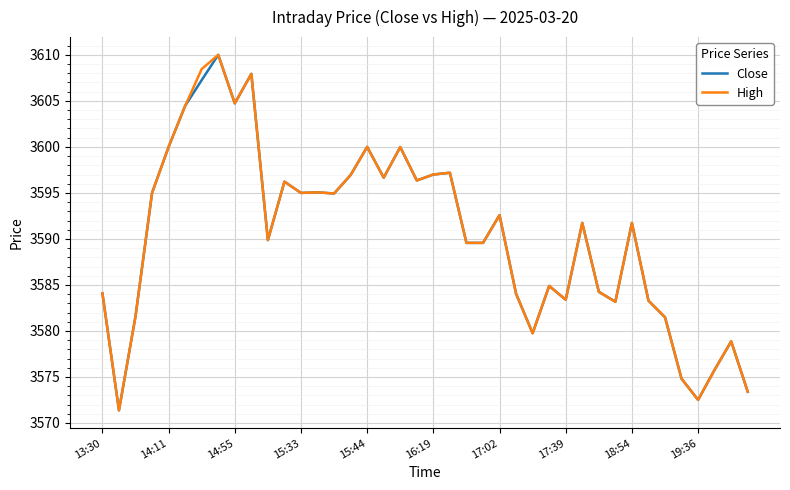

What is the smallest value displayed?

3571.4